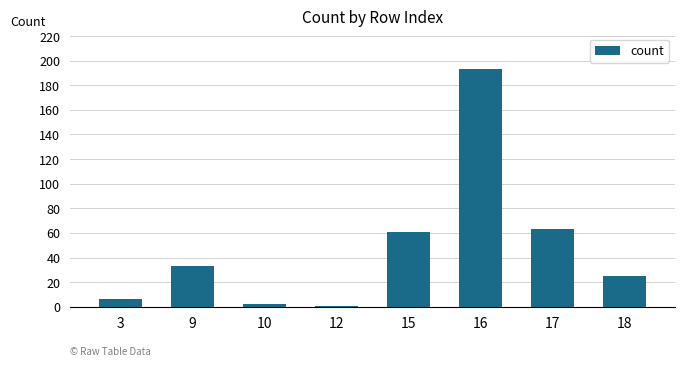

What is the approximate value at 9?

33